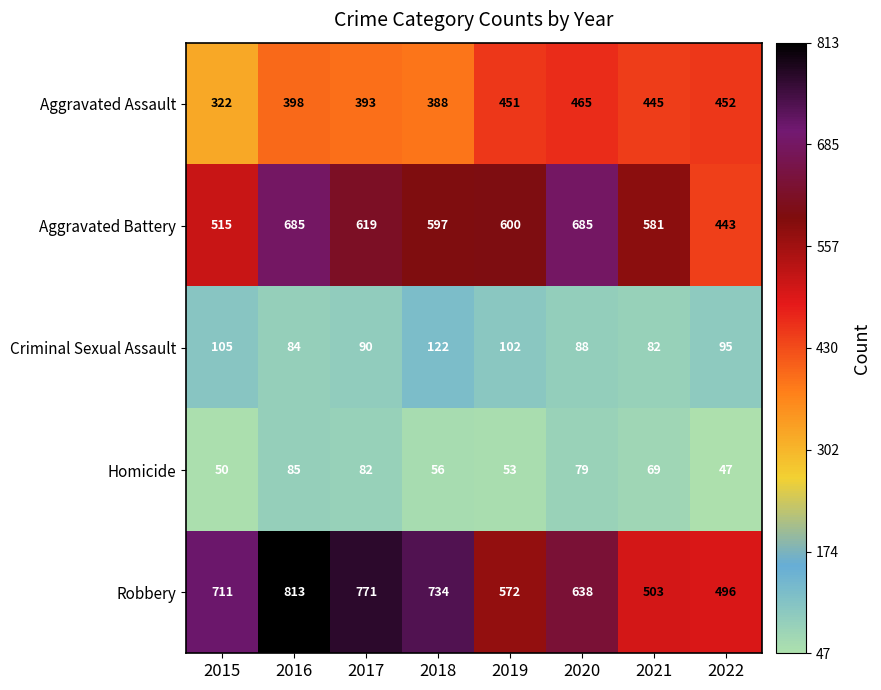

Which series has the largest range (max minus min)?

Robbery